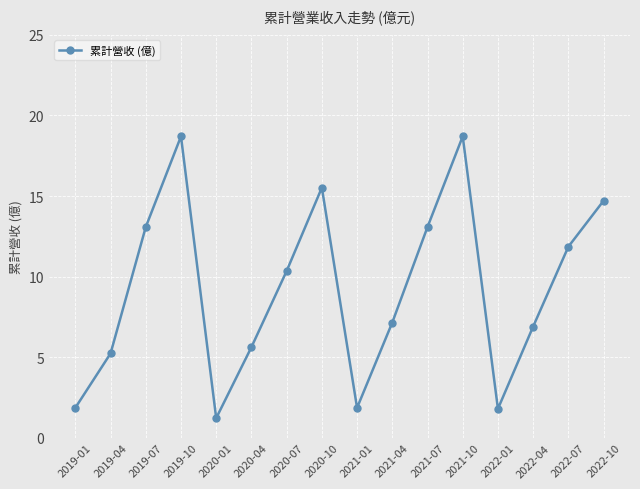

What is the label of the 13th point from the left?

2022-01